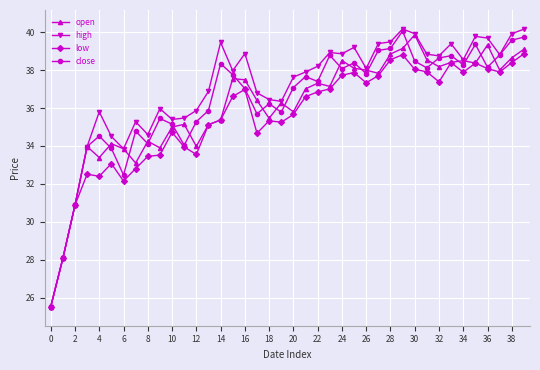

What is the greatest value displayed?

40.2